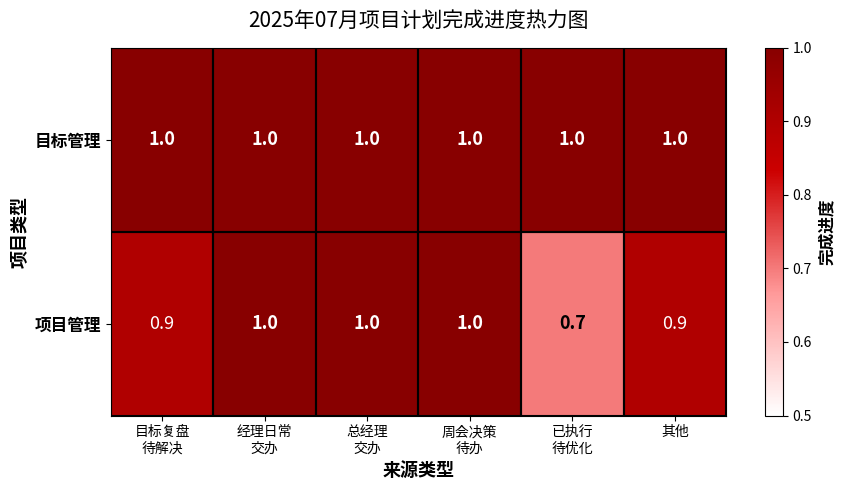

List the series in order of their overall mean, highest first.

目标管理, 项目管理